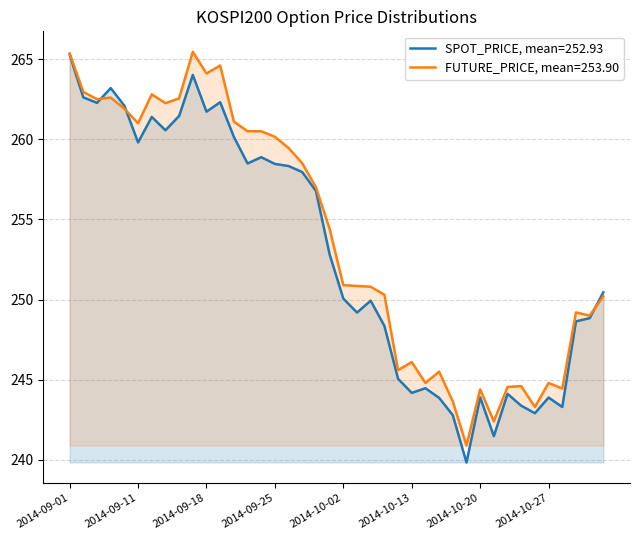

What are all the series names shown in the legend?

SPOT_PRICE, mean=252.93, FUTURE_PRICE, mean=253.90